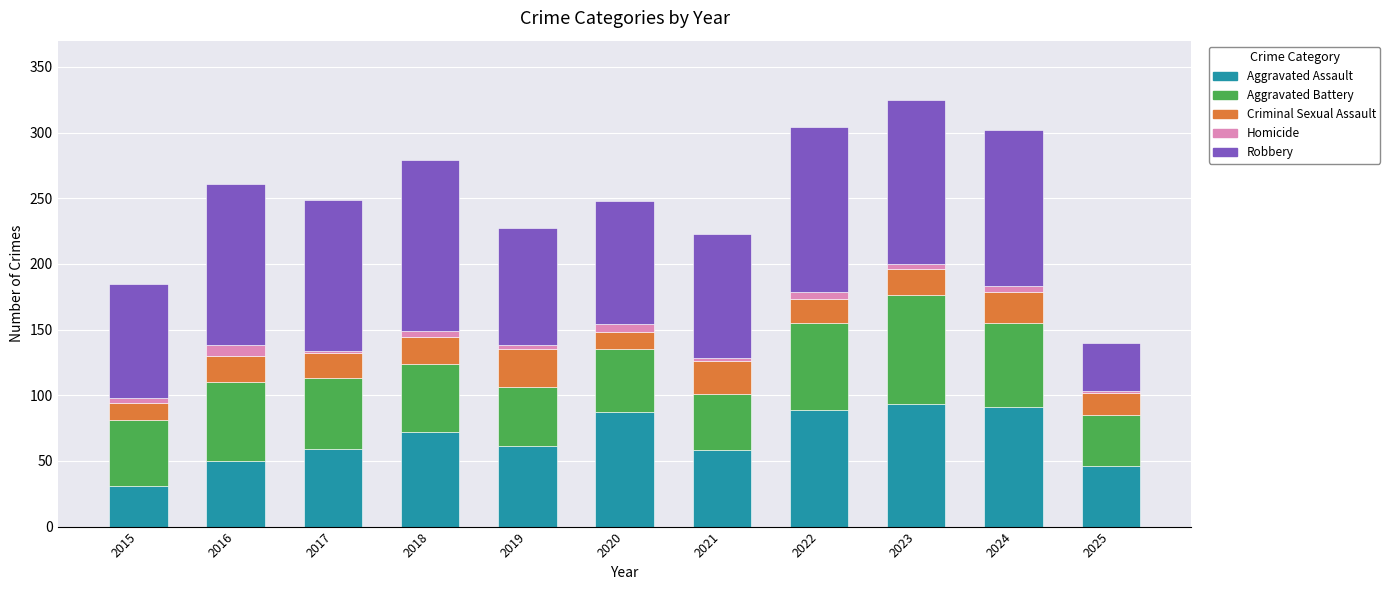

Count the number of categories in the chart.

11